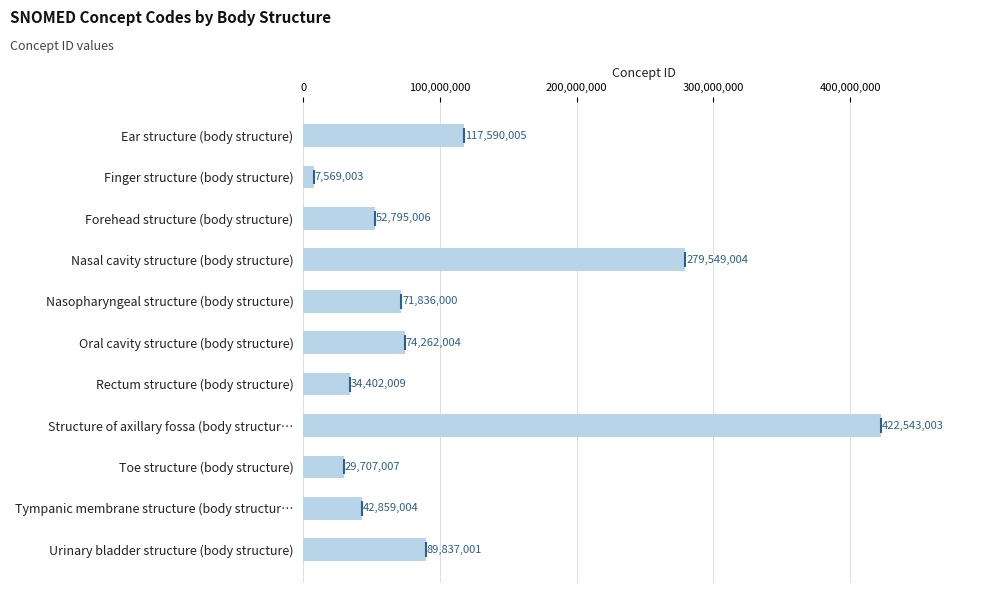

At which label is the value closest to 215056003?

Nasal cavity structure (body structure)